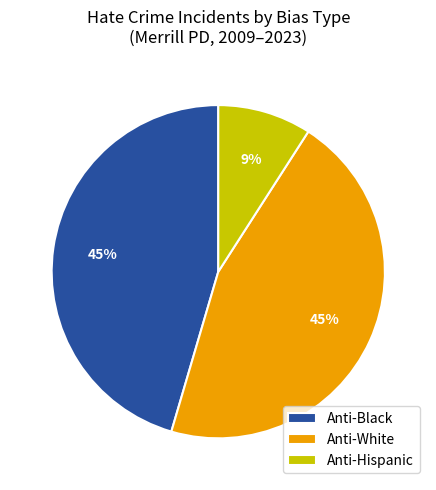

True or false: Anti-Hispanic accounts for 1% of the total.

False